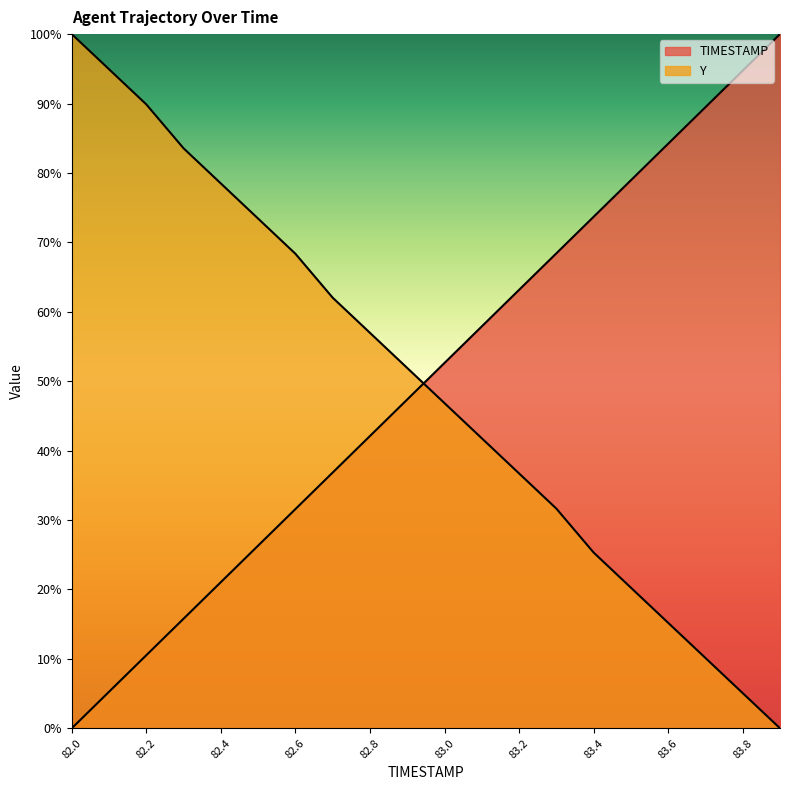

At which category is the sum across all series the highest?

82.2